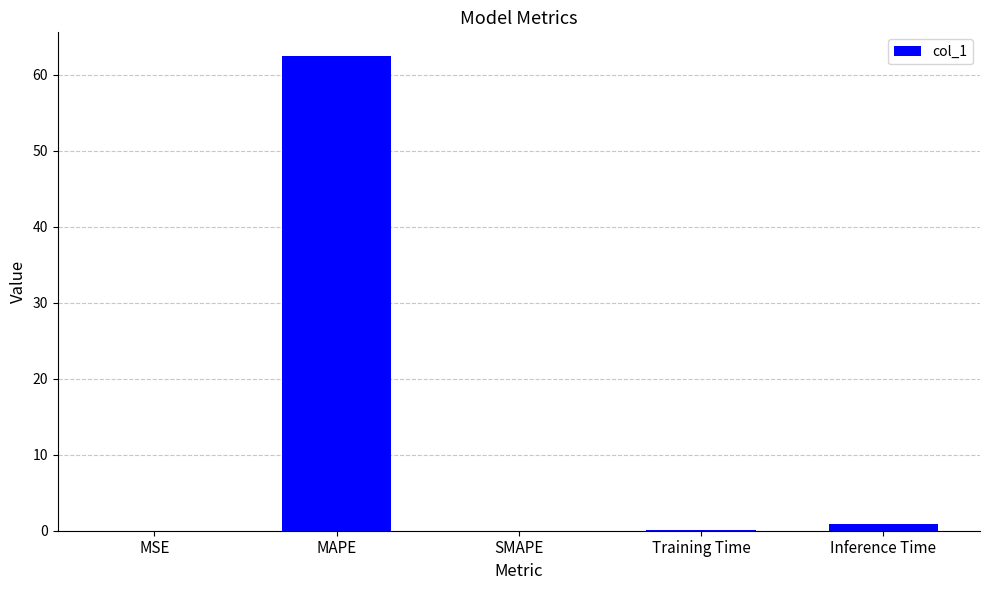

At which category does the chart reach its peak across all series?

MAPE